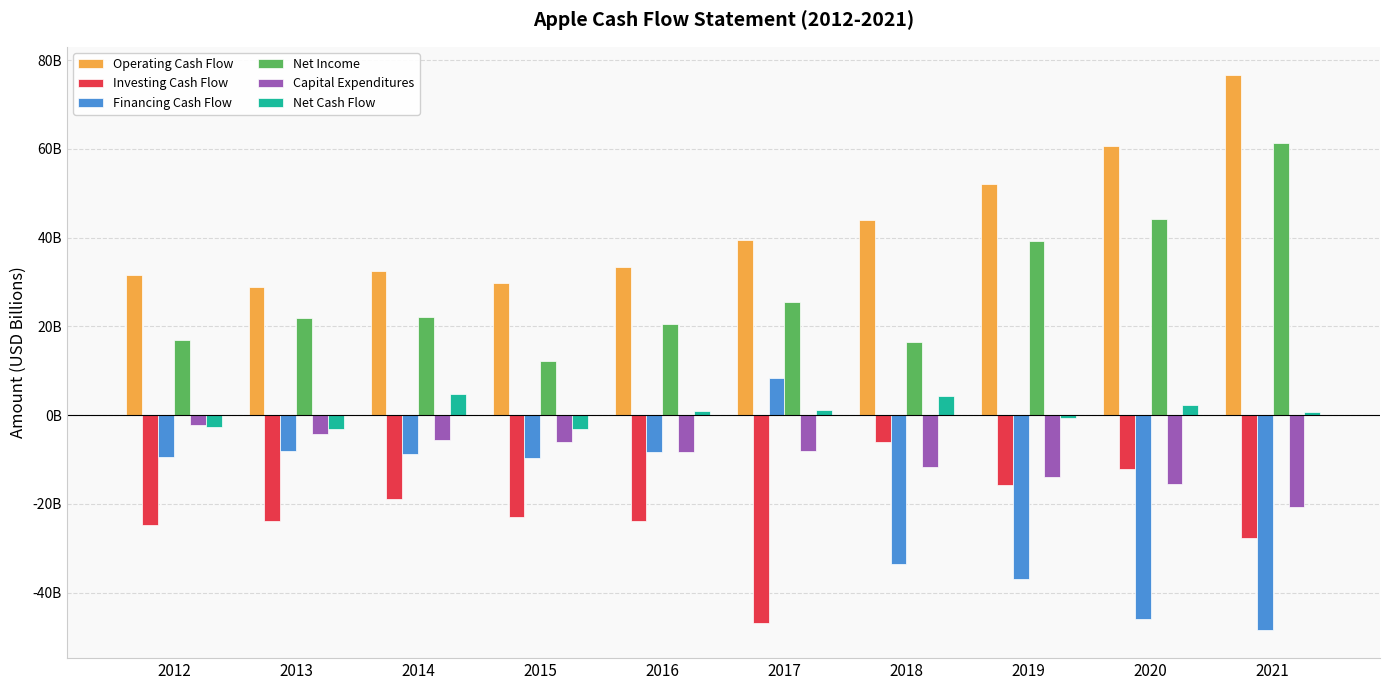

Which series has the widest spread of values?

Financing Cash Flow